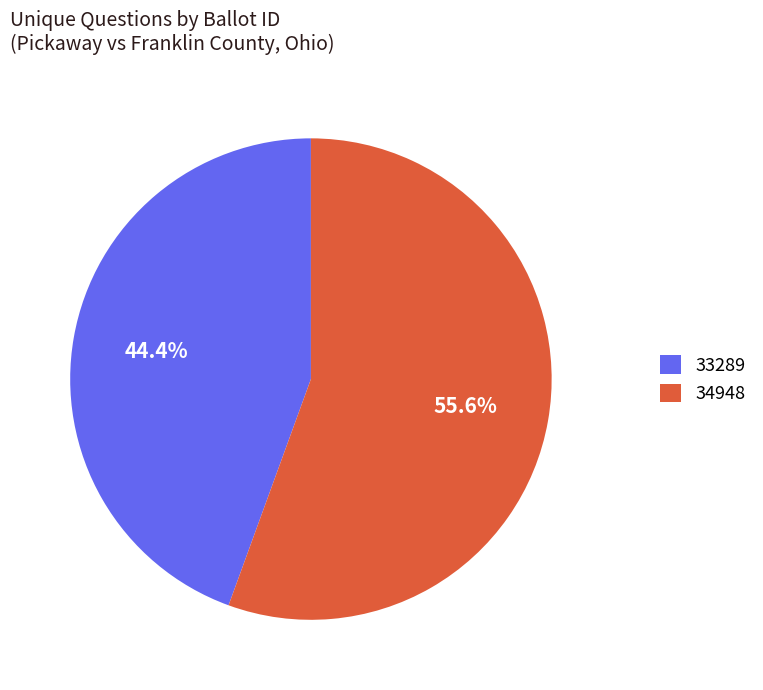

Does any single category account for the majority?

Yes